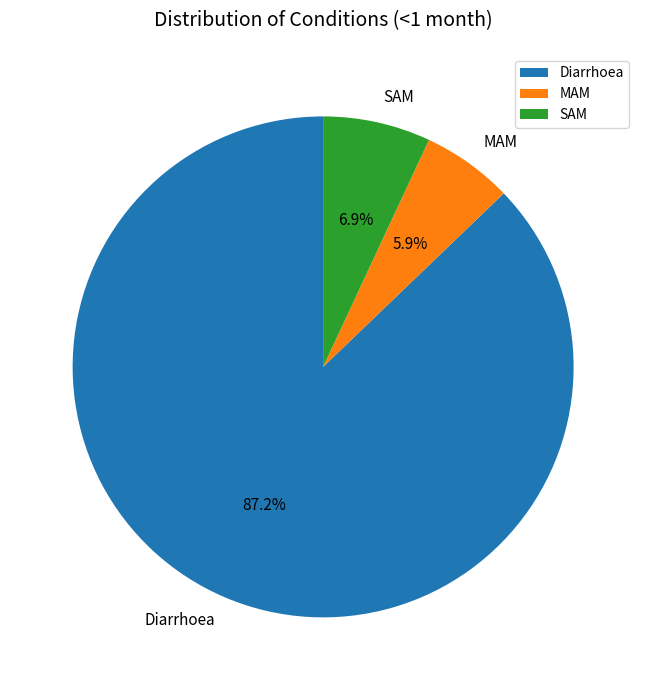

The MAM slice represents 1% of the pie. True or false?

False